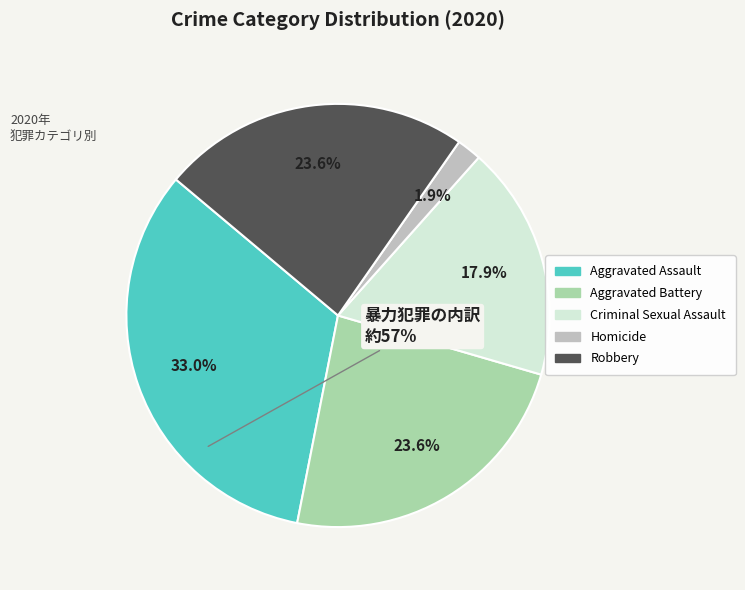

Is it true that Robbery is 31% of the pie?

False